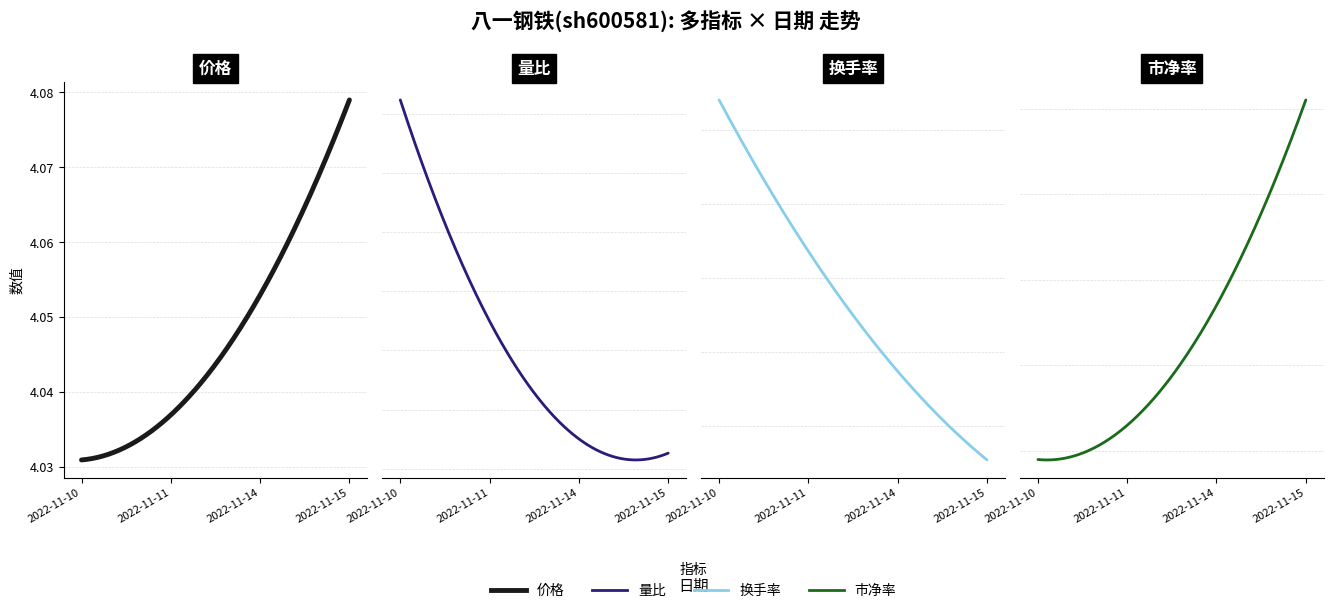

How many lines are shown in the chart?

4